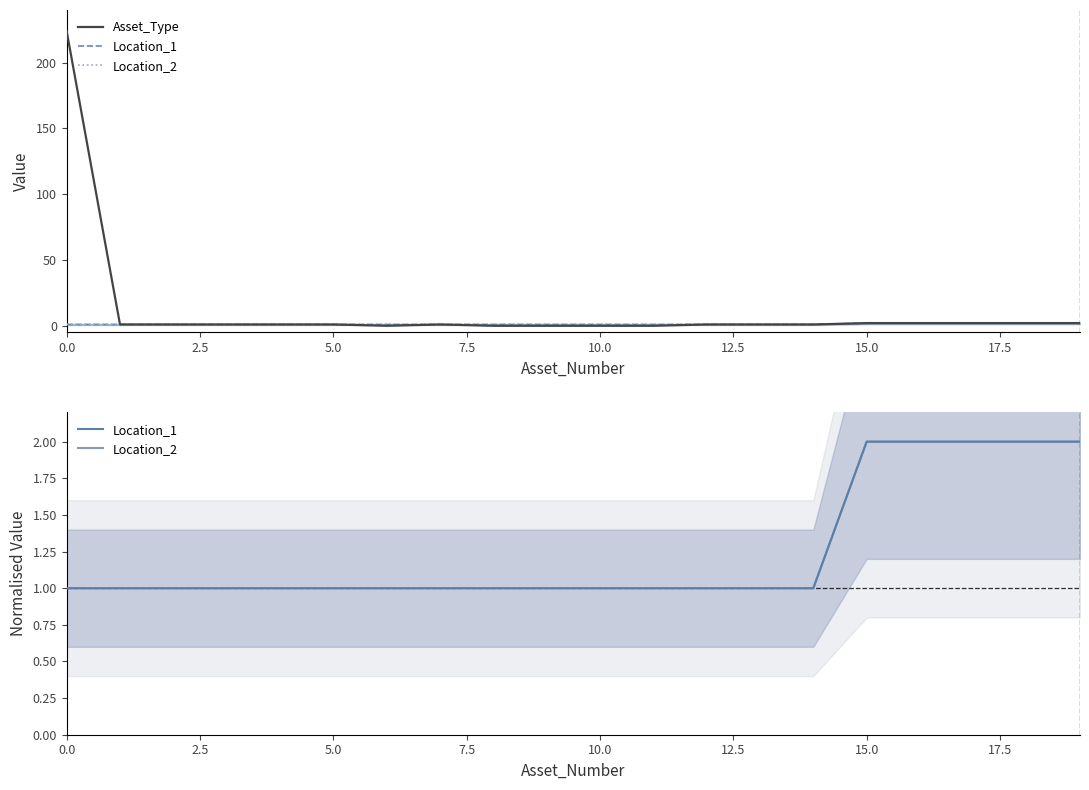

Which series has the largest range (max minus min)?

Asset_Type